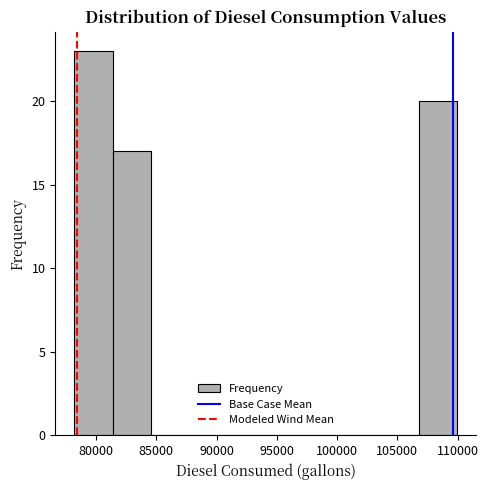

Reading left to right, list every bar in this chart as the range it spans on the x-axis followed by its height. Neither the bar edges nor the heights are printed on the chart, so give them approximately, as read against the axes.

78000 to 81500: 23
81500 to 84500: 17
84500 to 87500: 0
87500 to 91000: 0
91000 to 94000: 0
94000 to 97000: 0
97000 to 100500: 0
100500 to 103500: 0
103500 to 107000: 0
107000 to 110000: 20